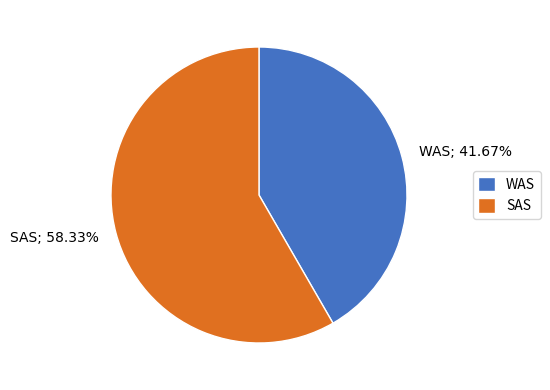

What is the ratio of the value at SAS to the value at WAS?

1.4